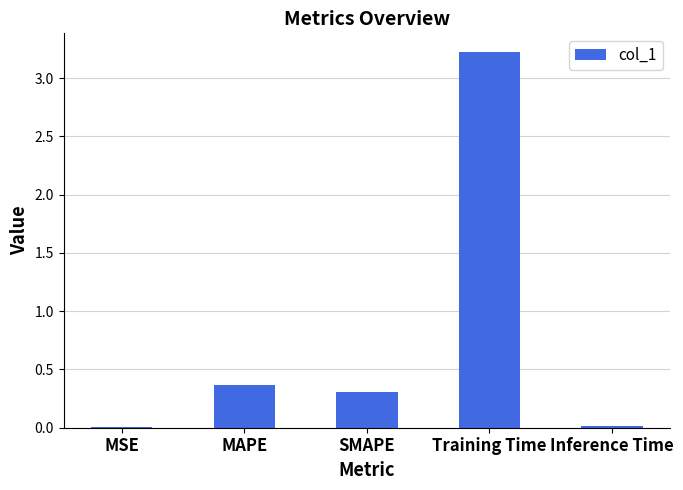

What is the sum of all values?

3.9